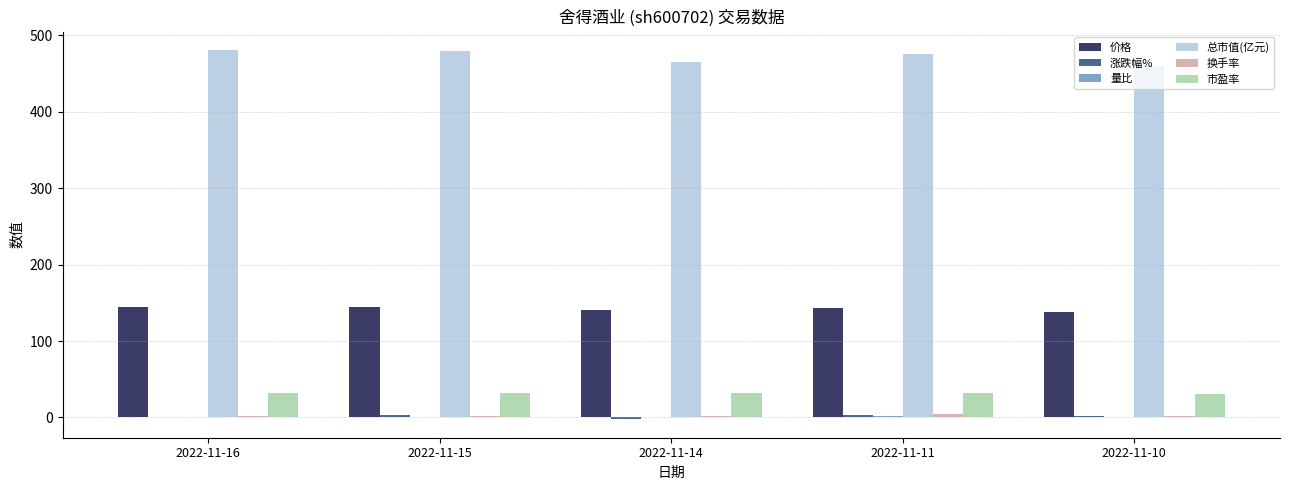

Which series has the largest total across all categories?

总市值(亿元)